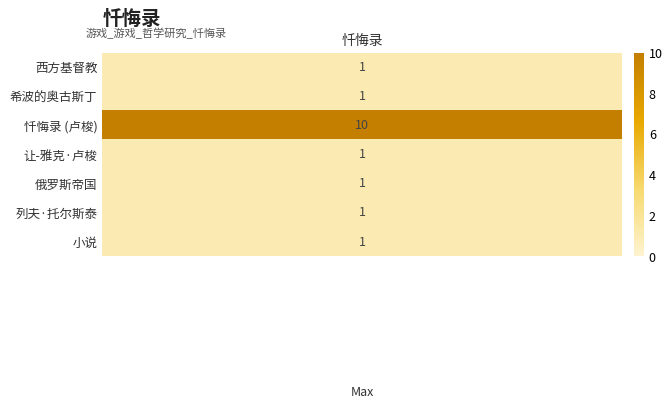

Between 希波的奥古斯丁 and 忏悔录 (卢梭), which is larger?

忏悔录 (卢梭)